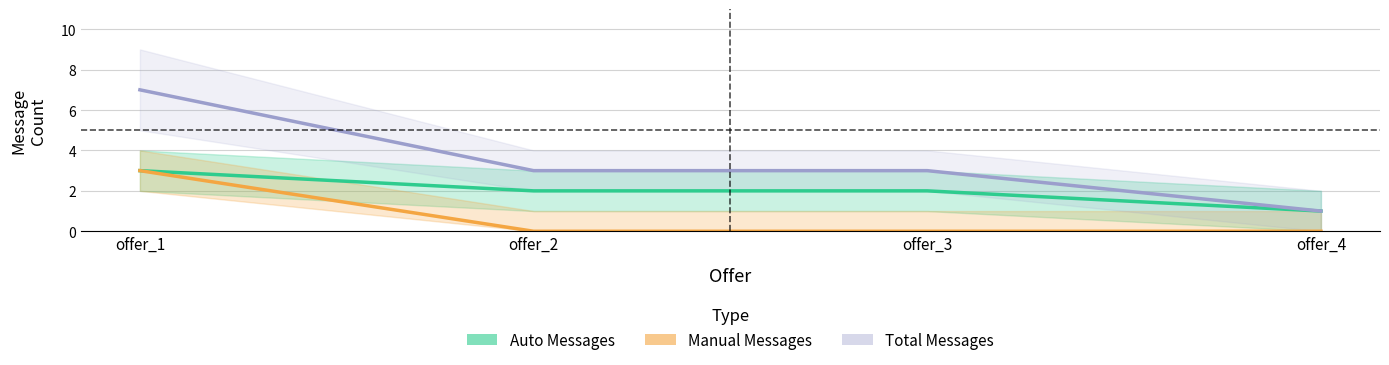

Reading right to left, what are all the values shown in this chart?

Auto Messages: offer_4=1	offer_3=2	offer_2=2	offer_1=3
Manual Messages: offer_4=0	offer_3=0	offer_2=0	offer_1=3
Total Messages: offer_4=1	offer_3=3	offer_2=3	offer_1=7